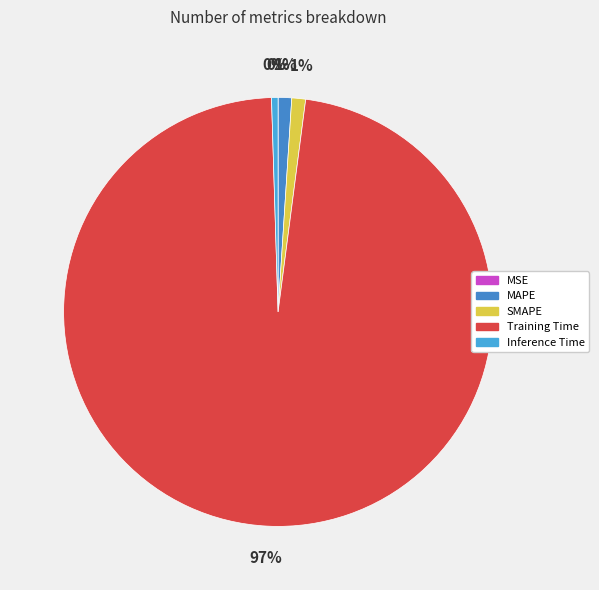

Does Training Time account for over 50% of the chart?

Yes